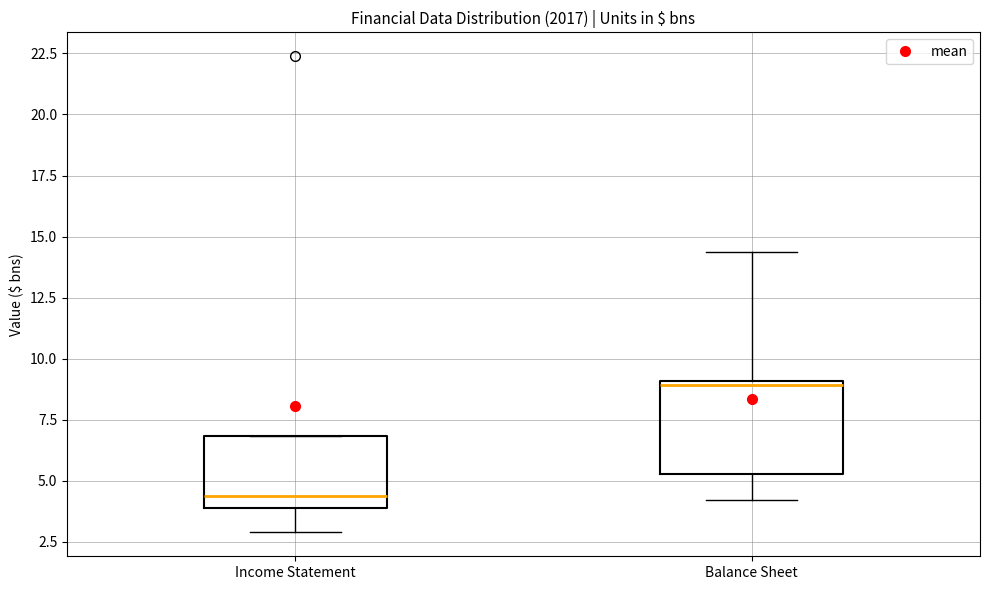

Which box's median line is the lowest?

Income Statement